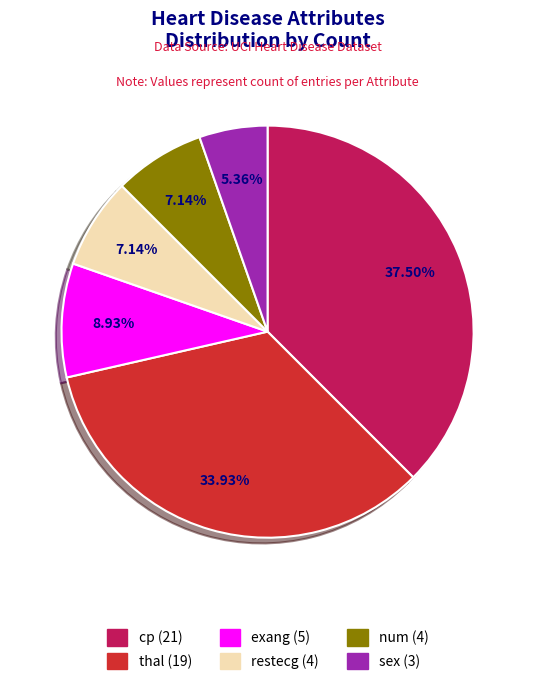

Is it true that thal is 47% of the pie?

False